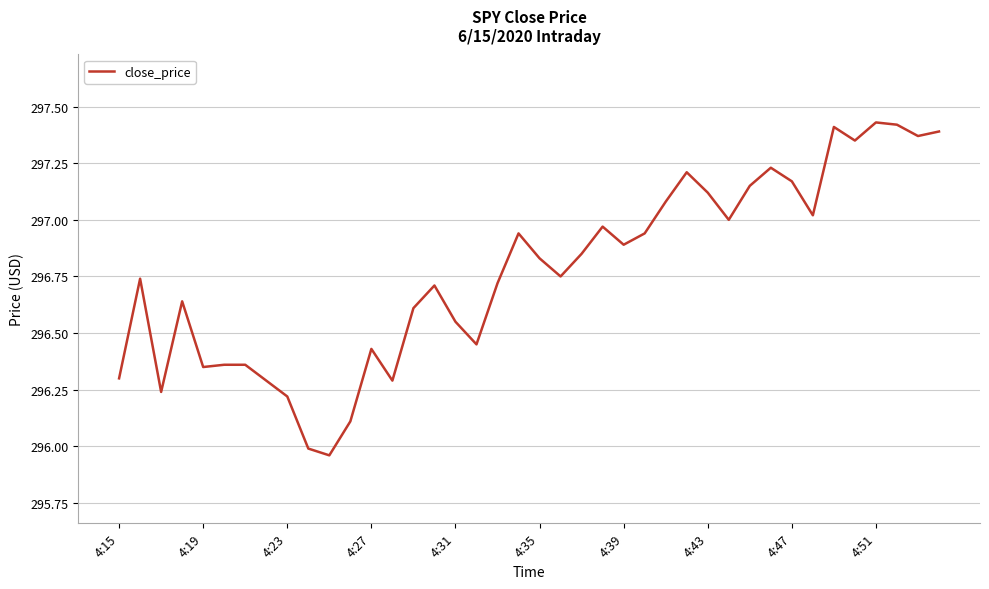

What is the difference between the maximum and minimum values?

1.5